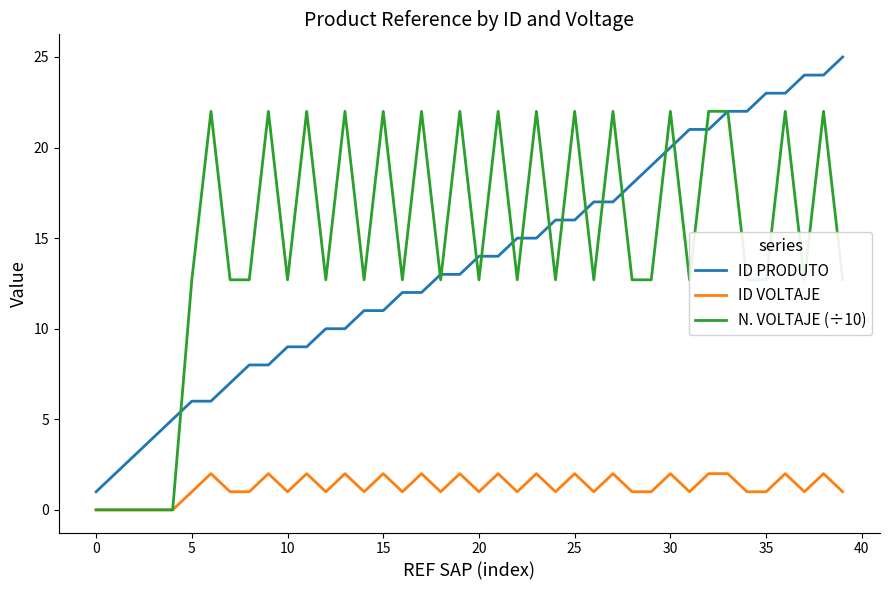

Which series has the largest total across all categories?

N. VOLTAJE (÷10)